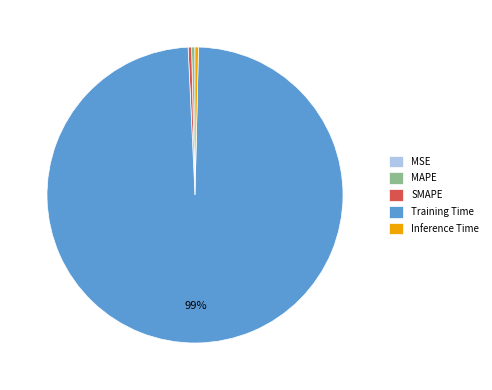

What is the majority slice?

Training Time